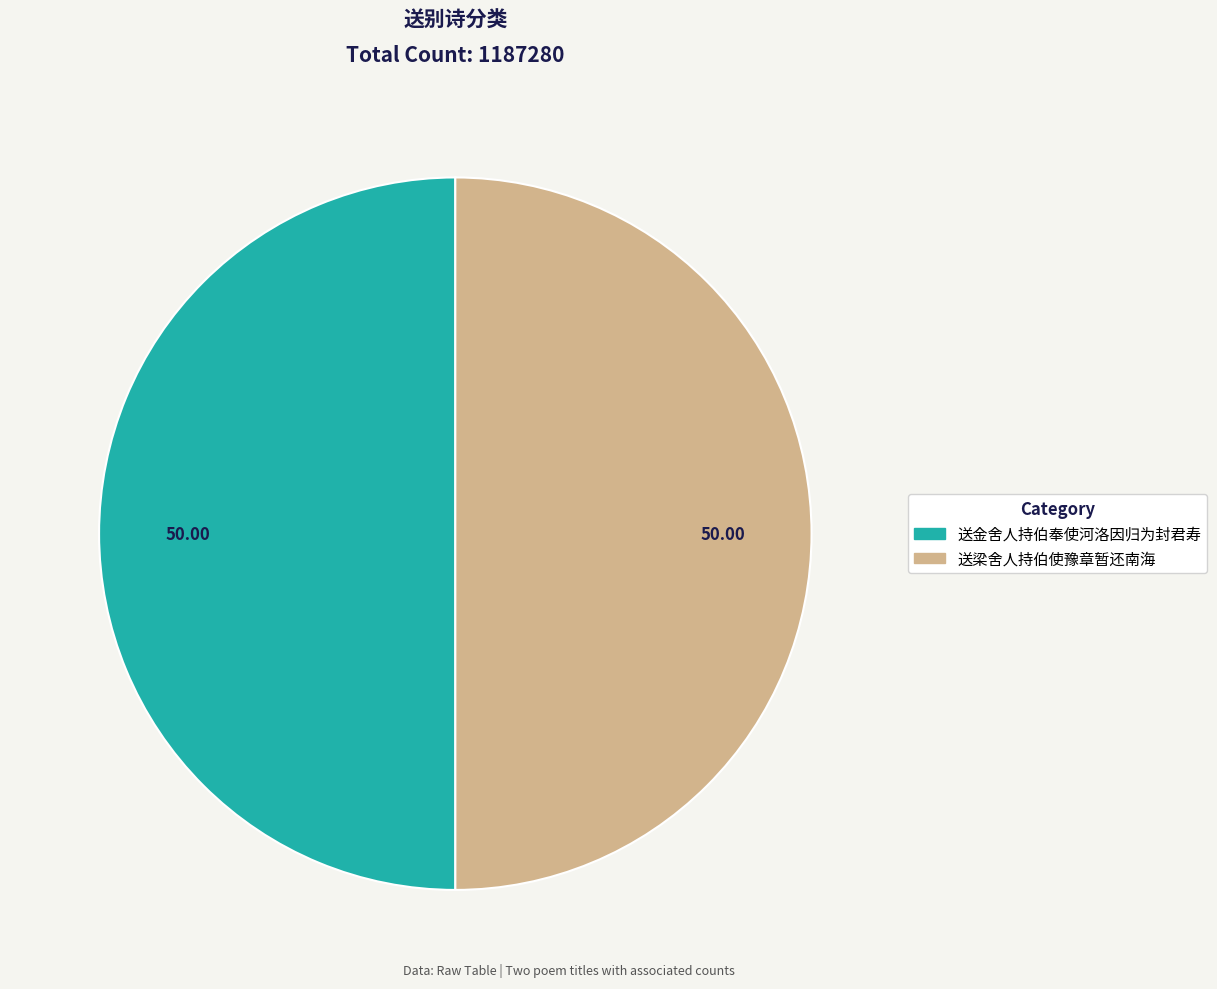

Approximately how many times larger is the value at 送梁舍人持伯使豫章暂还南海 compared to 送金舍人持伯奉使河洛因归为封君寿?

1.0